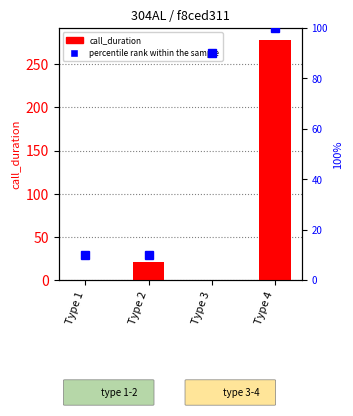

Are the bars grouped side by side (vs. stacked)?

Yes